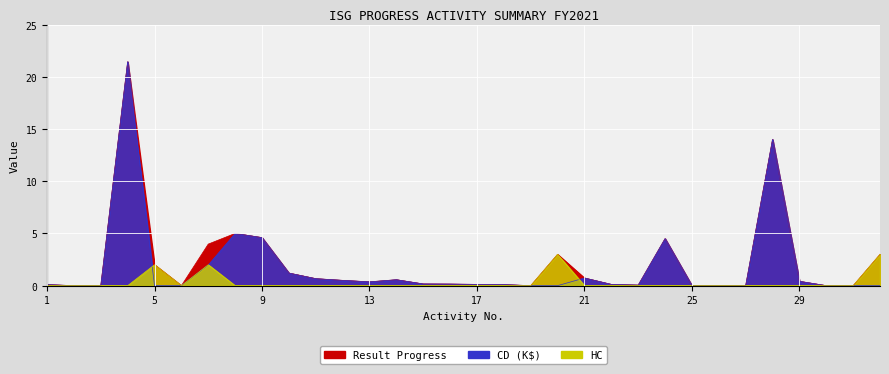

What is the difference between the maximum and minimum values in the CD (K$) series?

21.4